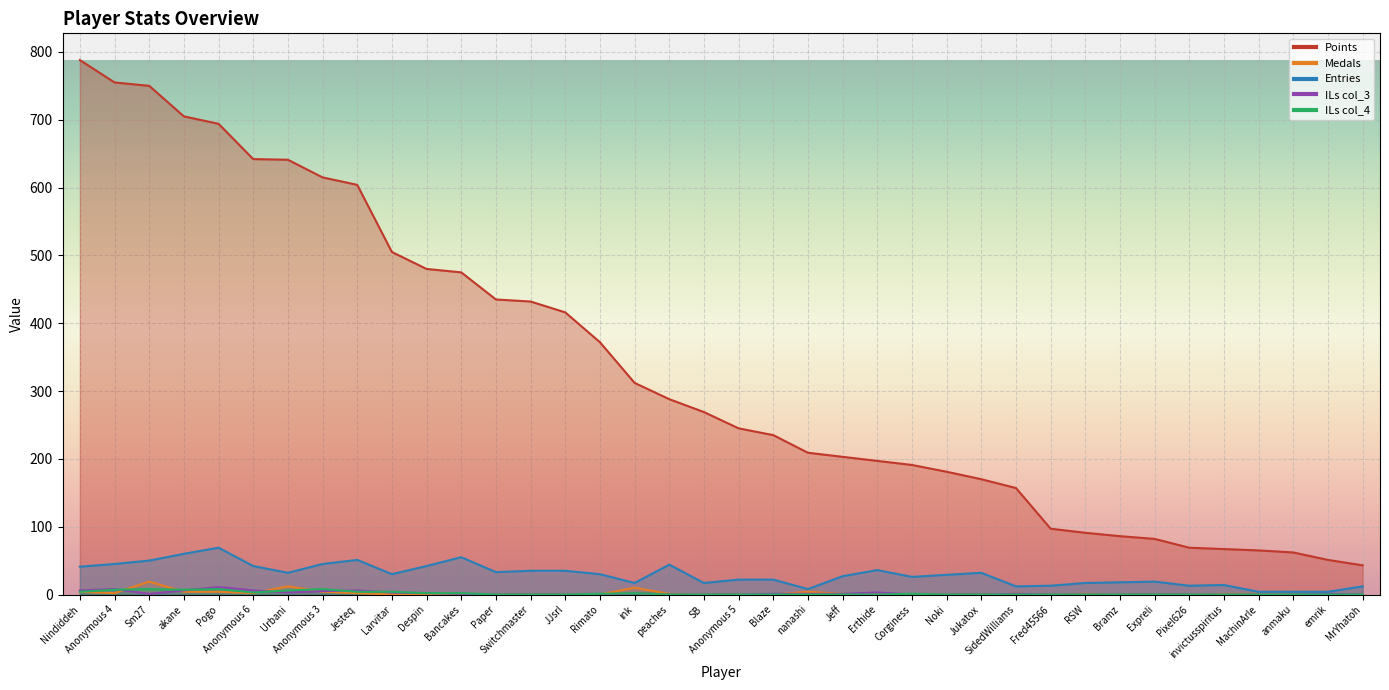

Is it true that Points equals 1324 at Nindiddeh?

False